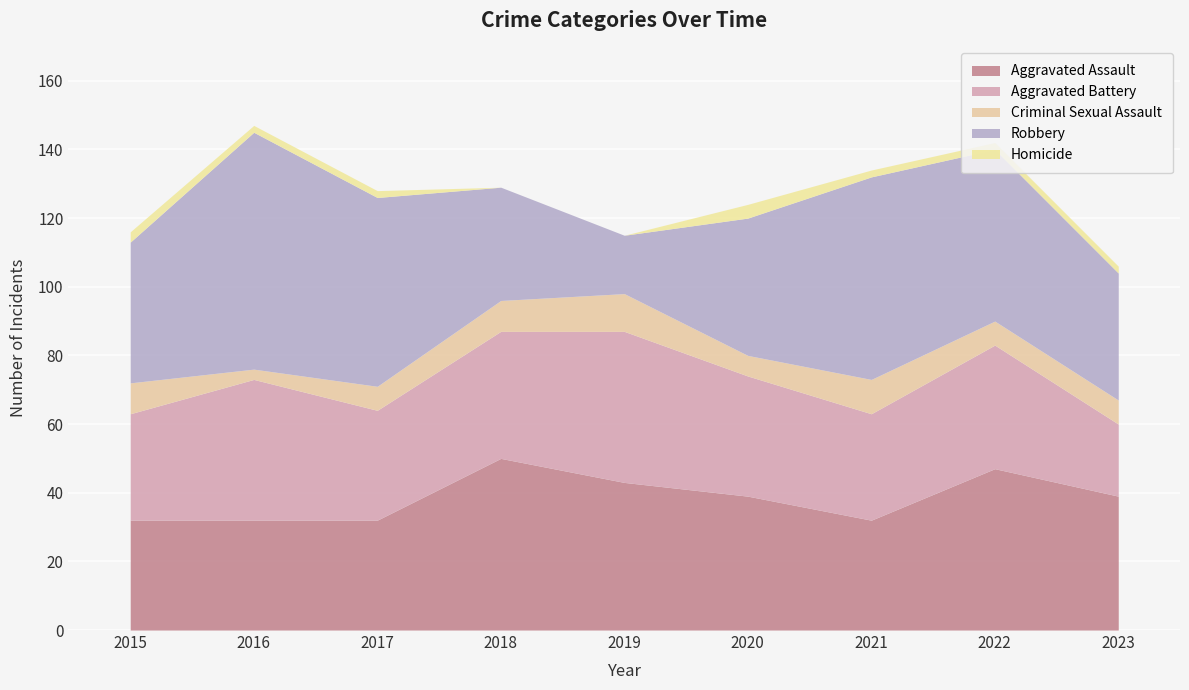

Reading left to right, transcribe all the data shown in this chart.

Aggravated Assault: 32	32	32	50	43	39	32	47	39
Aggravated Battery: 31	41	32	37	44	35	31	36	21
Criminal Sexual Assault: 9	3	7	9	11	6	10	7	7
Robbery: 41	69	55	33	17	40	59	50	37
Homicide: 3	2	2	0	0	4	2	2	2